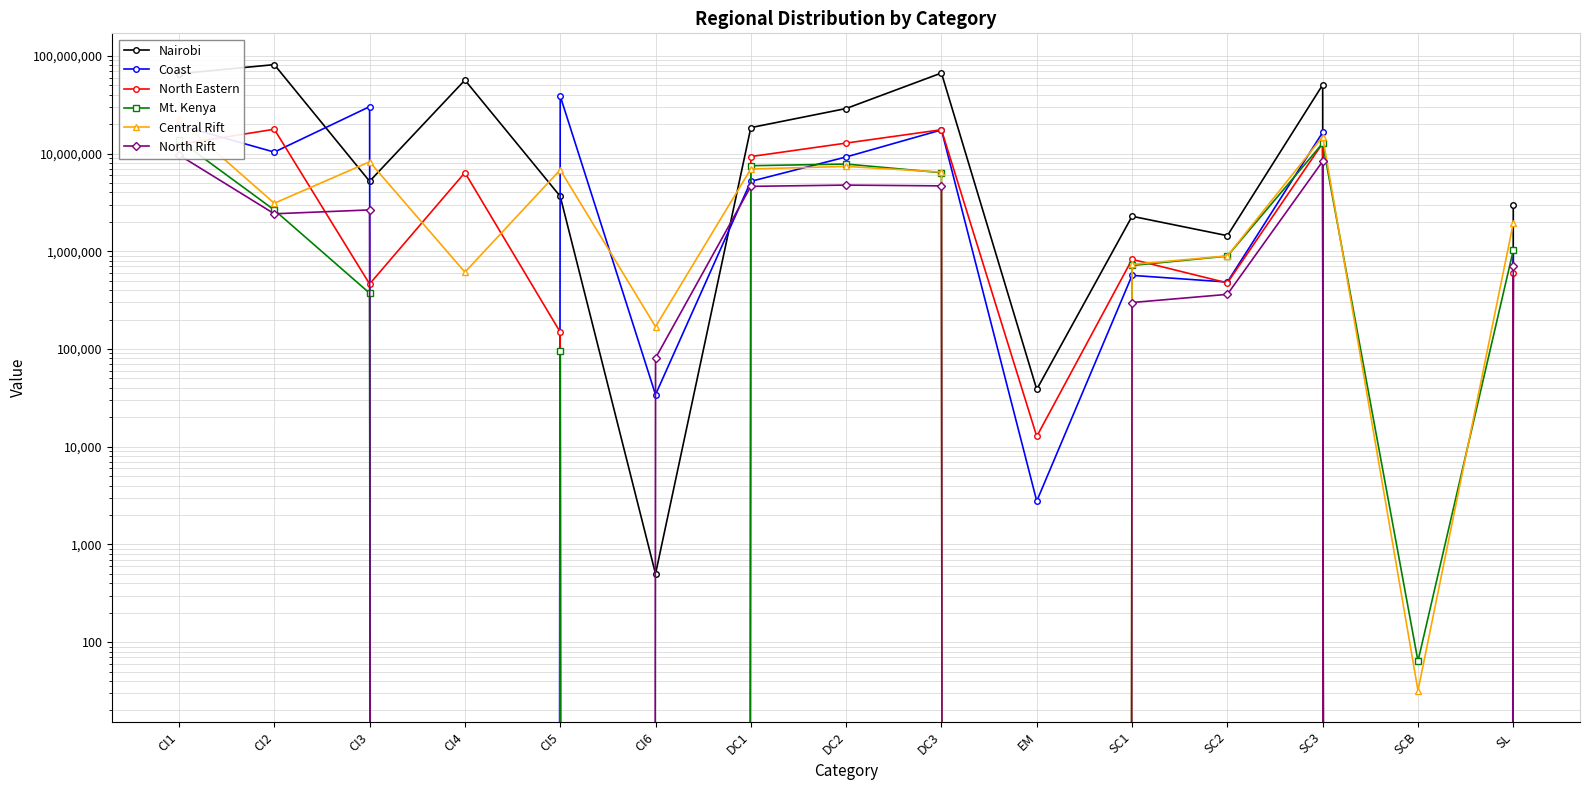

What is the difference between the maximum and second lowest values in the Coast series?

38771056